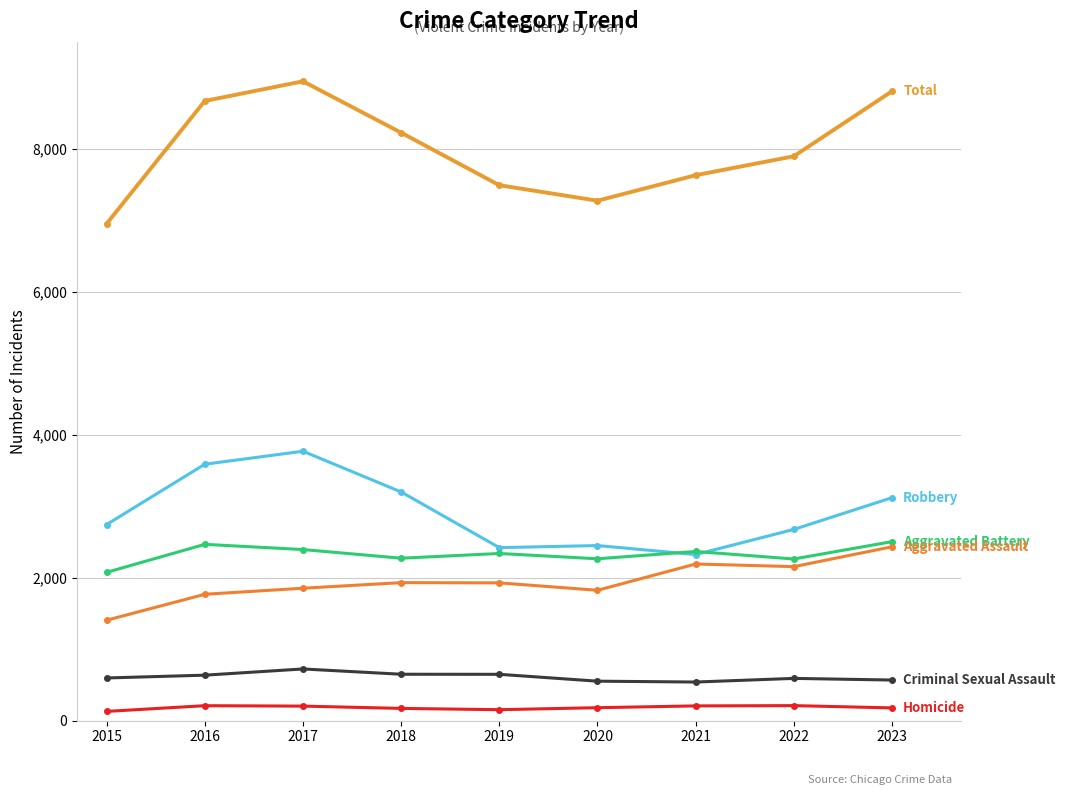

How many distinct data groups are displayed?

6